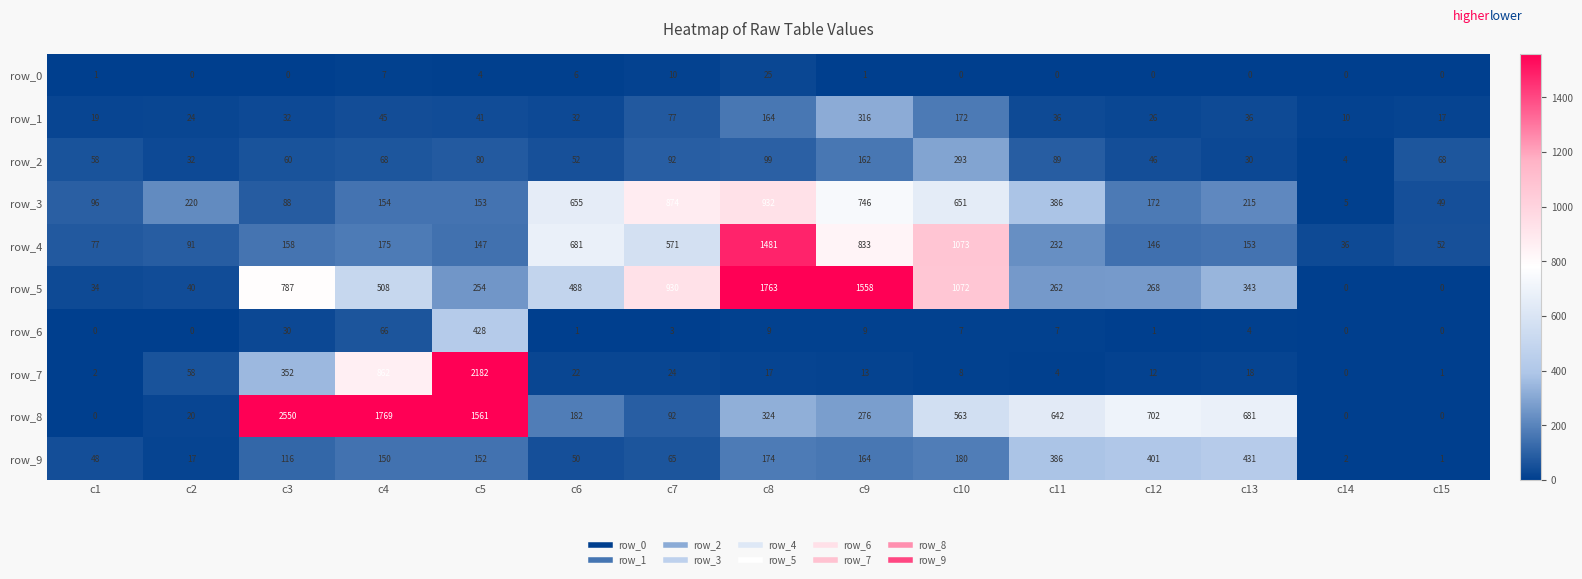

What is the minimum value for row_3?

5